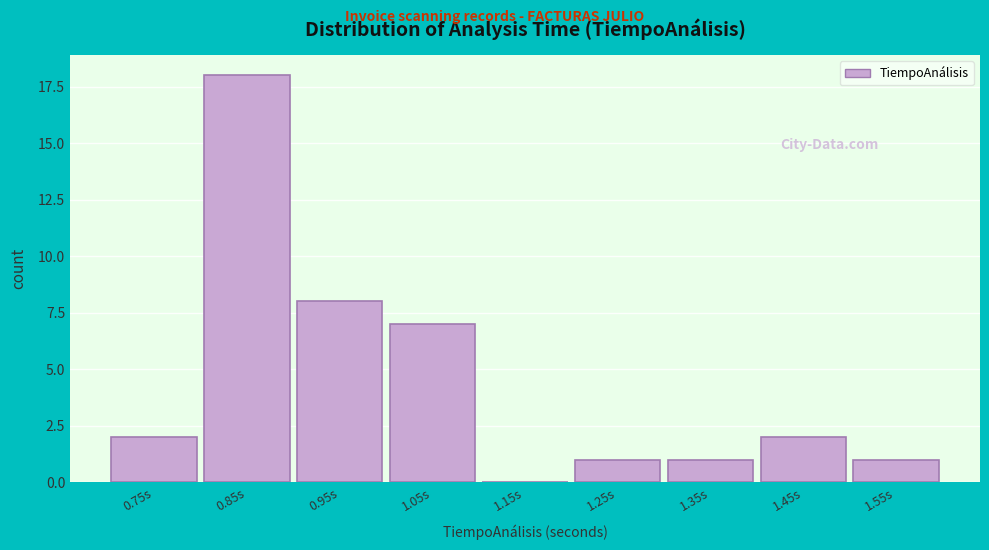

Reading left to right, extract all data points from this chart.

0.75s=2	0.85s=18	0.95s=8	1.05s=7	1.15s=0	1.25s=1	1.35s=1	1.45s=2	1.55s=1